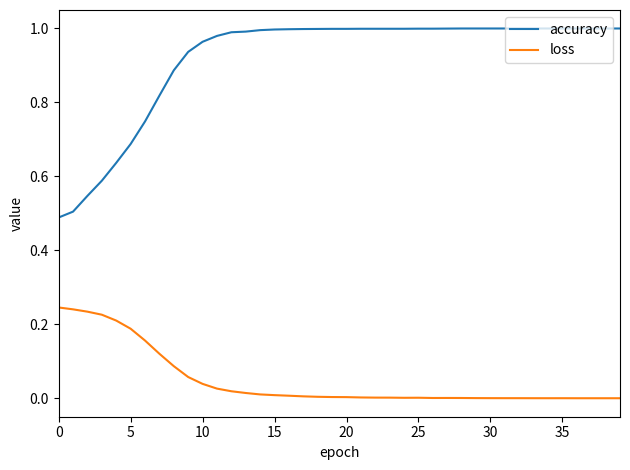

Which series has the largest total across all categories?

accuracy